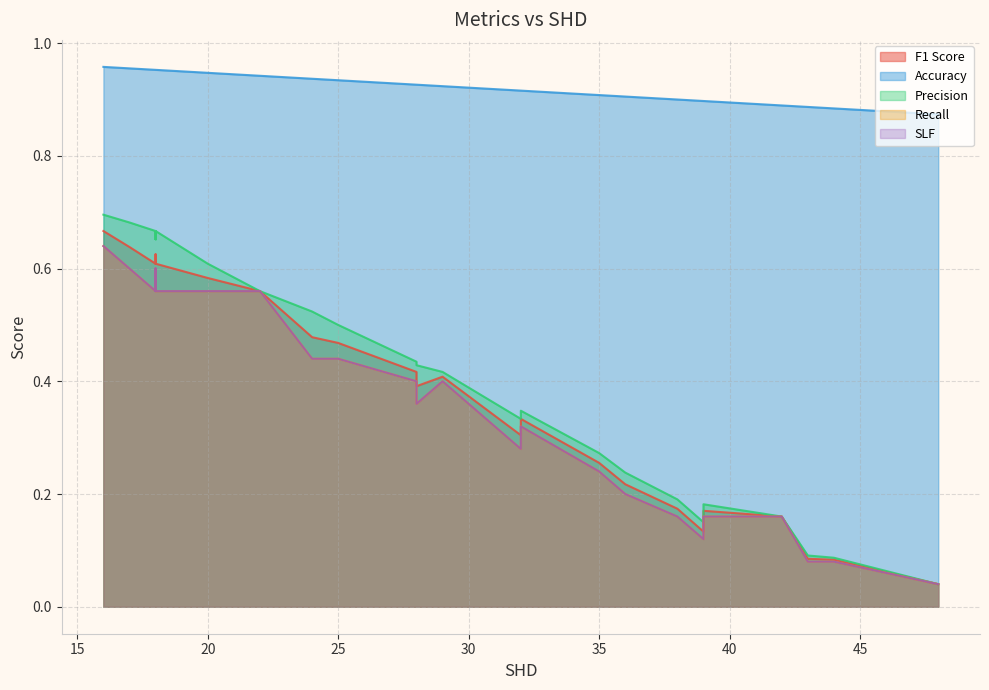

What is the sum of all F1 Score values?

13.1